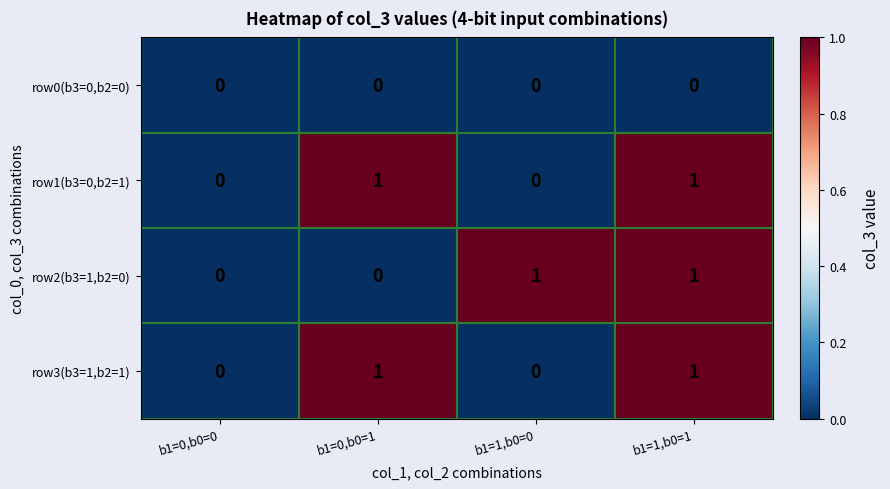

How many row1(b3=0,b2=1) values are between 0 and 1?

4